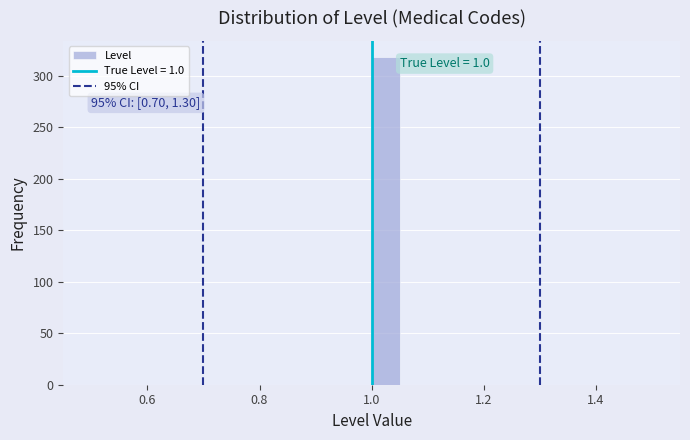

Around what value on the x-axis is the tallest bar? Give the approximate position of its centre, as read against the axis.

1.02